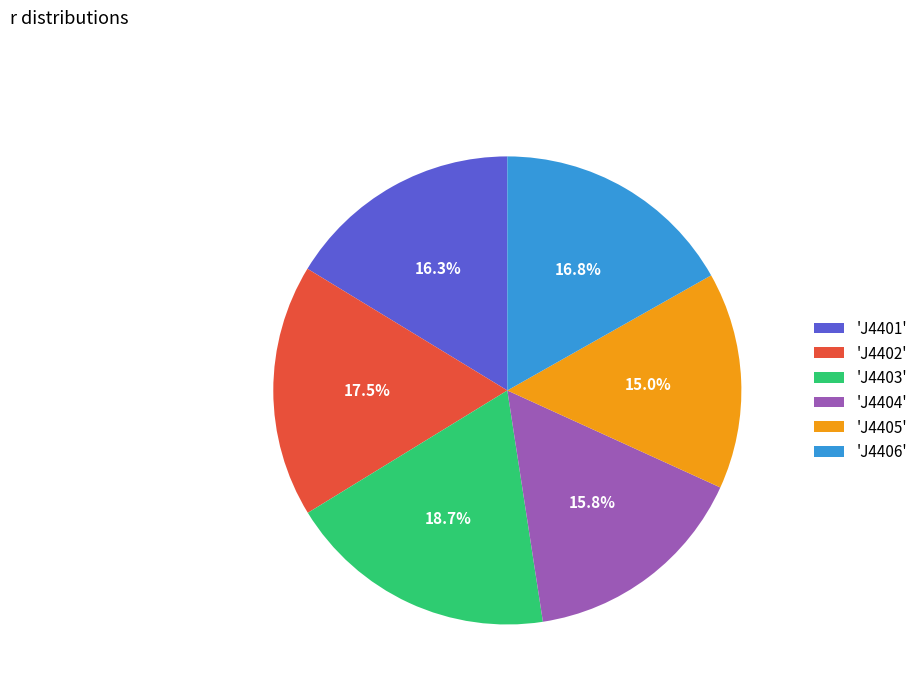

Approximately how many times larger is the value at 'J4402' compared to 'J4404'?

1.1